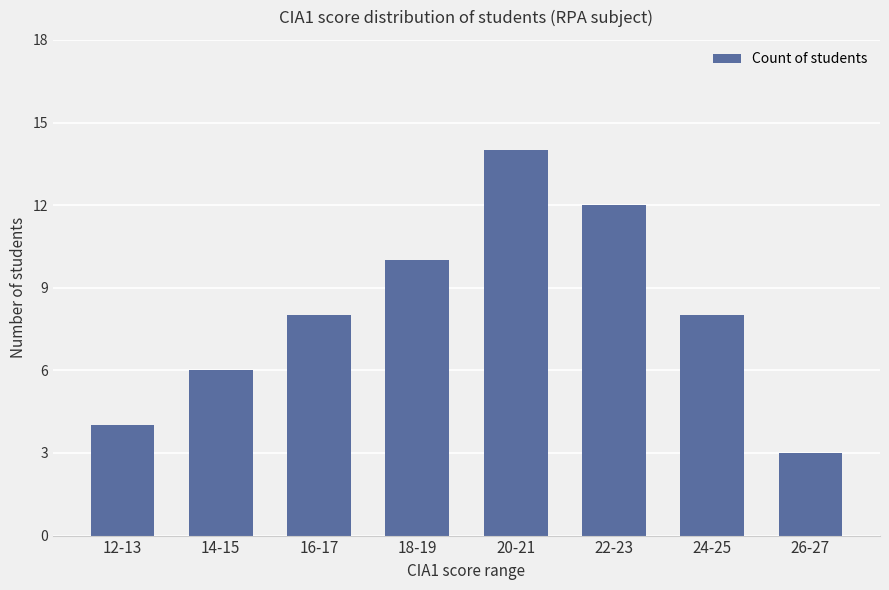

What position from the left is 14-15?

2